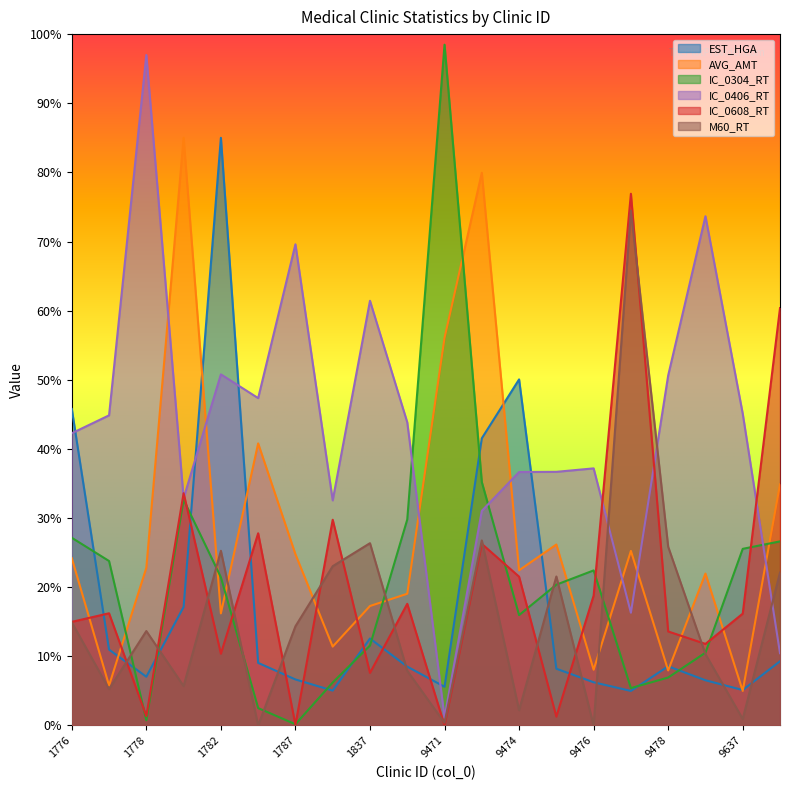

The EST_HGA series shows 2.9 at 9478. True or false?

False